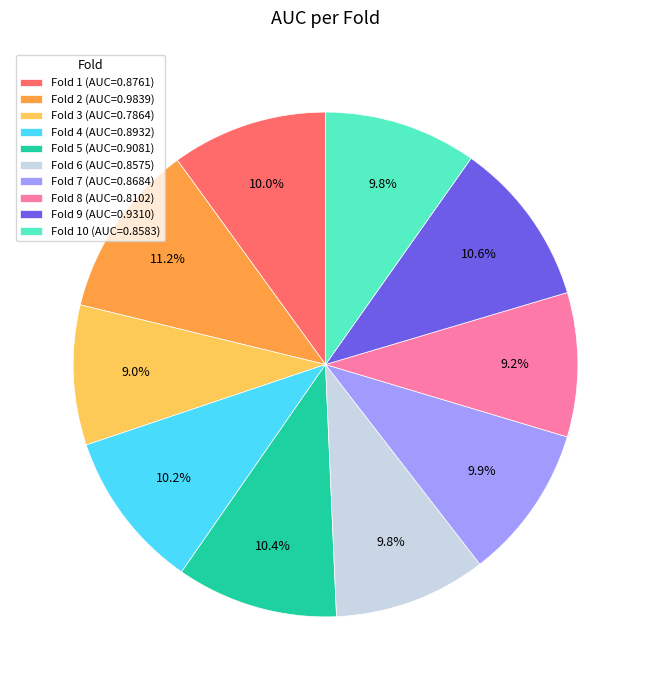

Between Fold 2 (AUC=0.9839) and Fold 8 (AUC=0.8102), which is larger?

Fold 2 (AUC=0.9839)